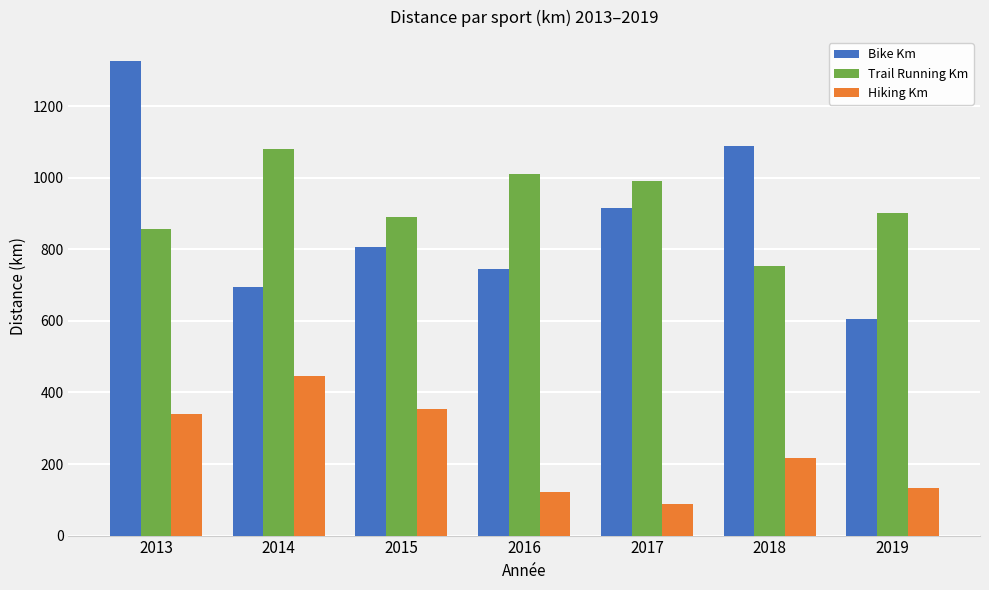

Reading left to right, list all the values displayed in this chart.

Bike Km: 1327.0	696.0	807.0	745.0	914.6	1090.0	606.0
Trail Running Km: 857.0	1080.0	890.0	1011.6	992.0	754.0	902.2
Hiking Km: 339.0	446.0	353.0	121.0	87.9	217.0	133.2